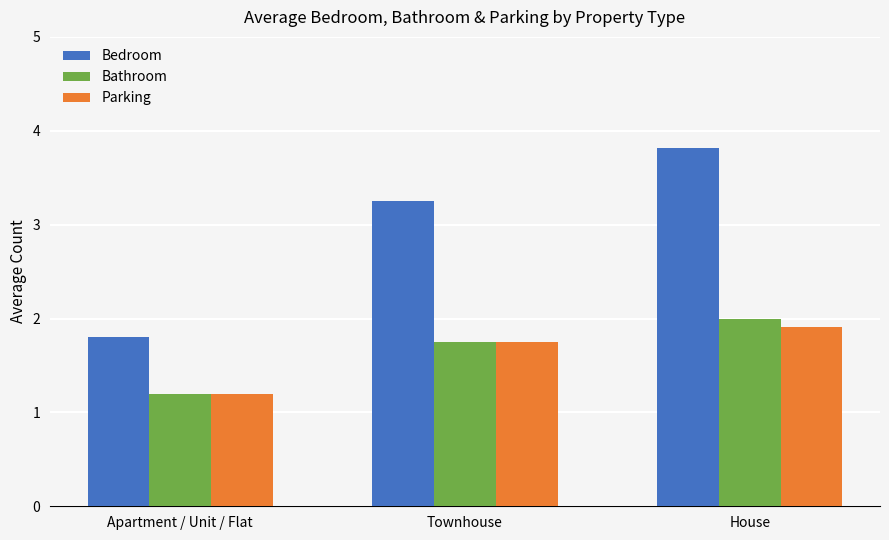

Which series has the largest range (max minus min)?

Bedroom